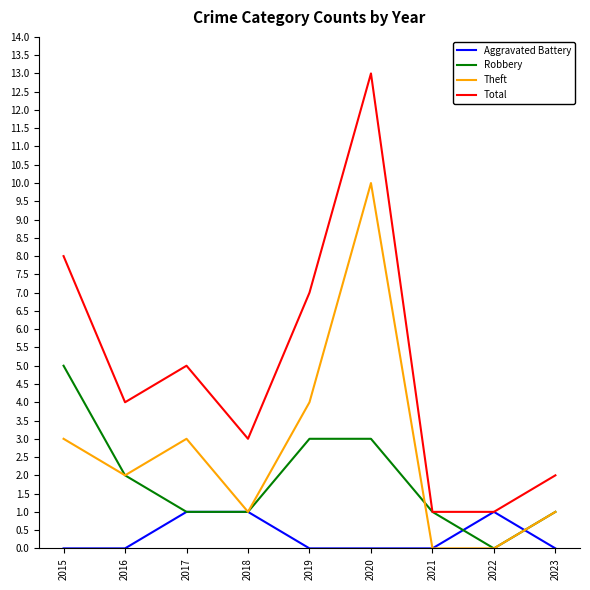

Which series has the widest spread of values?

Total